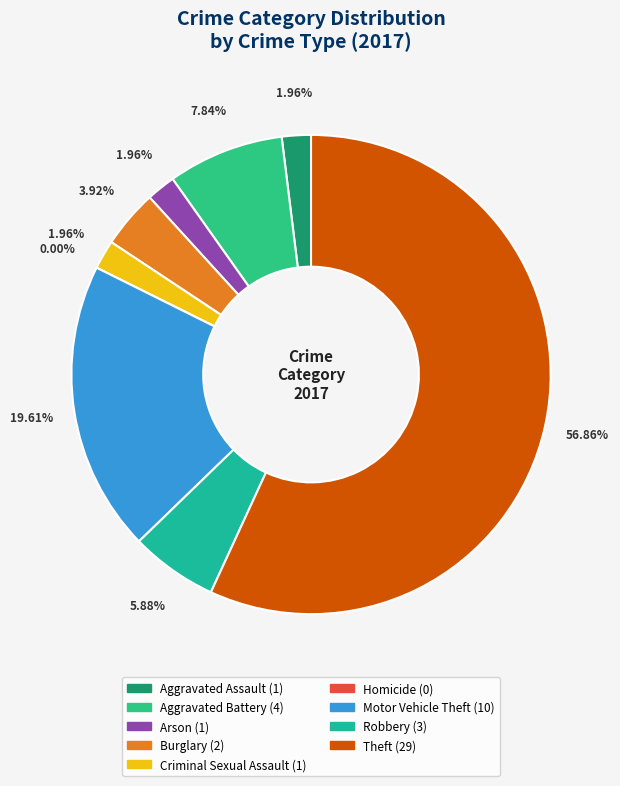

True or false: Motor Vehicle Theft accounts for 23% of the total.

False